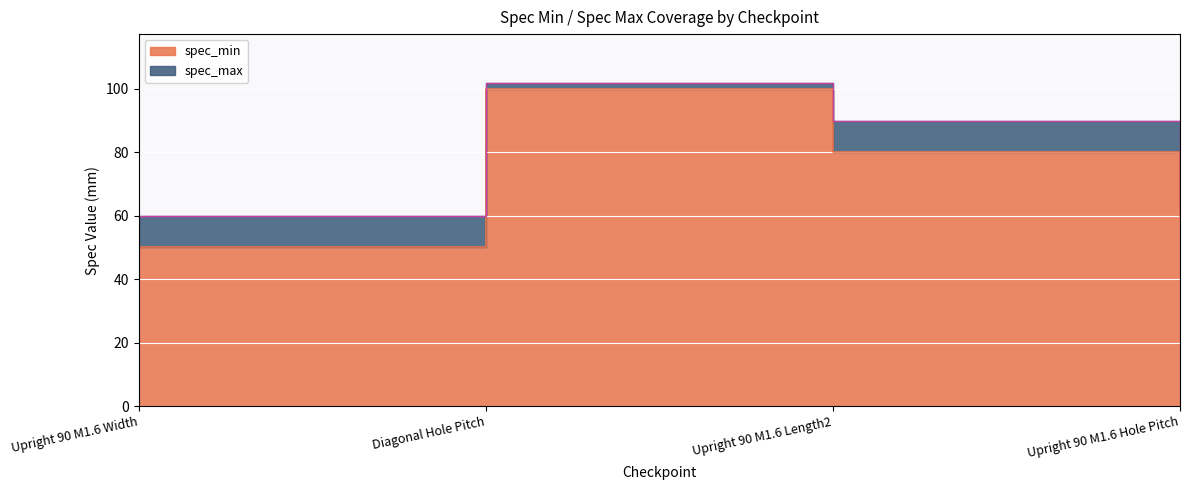

Reading left to right, extract all data points from this chart.

spec_min: Upright 90 M1.6 Width=50	Diagonal Hole Pitch=100	Upright 90 M1.6 Length2=80	Upright 90 M1.6 Hole Pitch=60
spec_max: Upright 90 M1.6 Width=60	Diagonal Hole Pitch=102	Upright 90 M1.6 Length2=90	Upright 90 M1.6 Hole Pitch=62